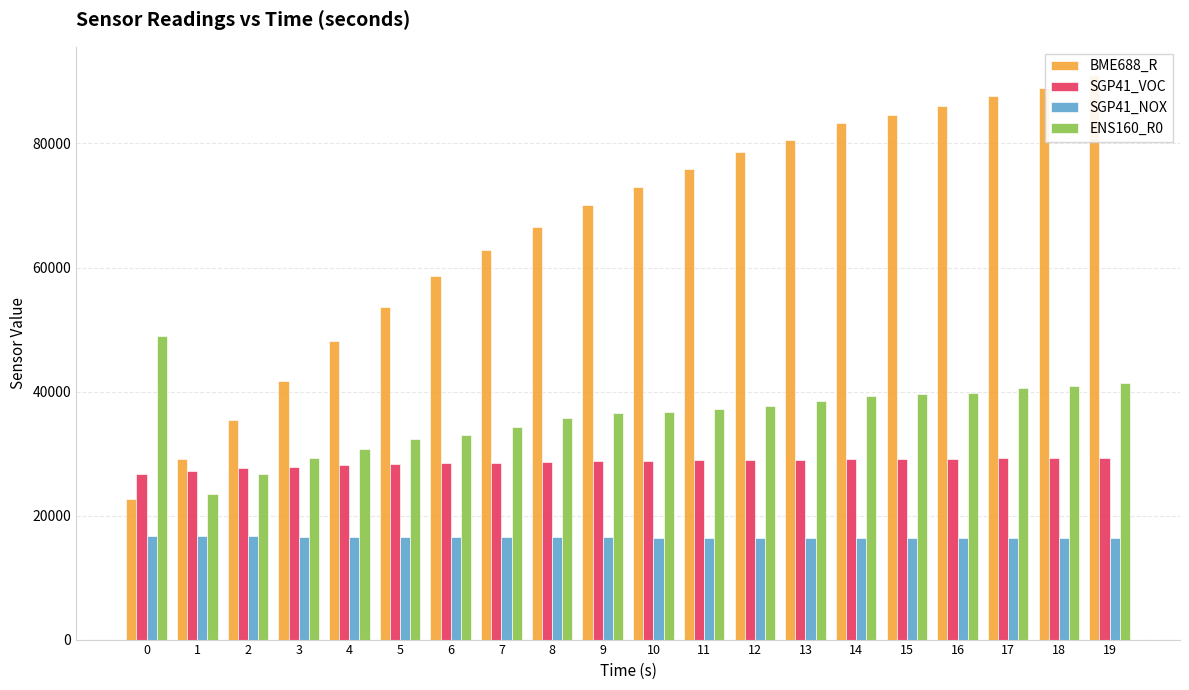

What is the approximate value of BME688_R at 18?

88950